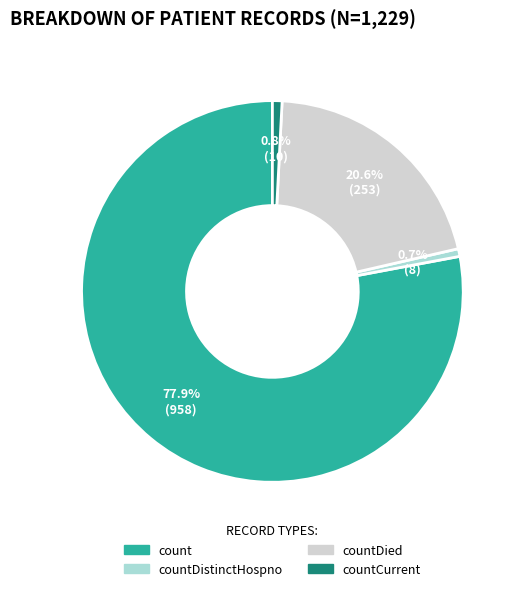

Is there a majority slice in this chart?

Yes